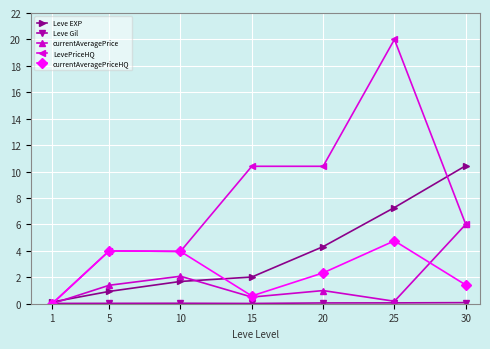

Between 10 and 20, which series saw the biggest shift?

LevePriceHQ